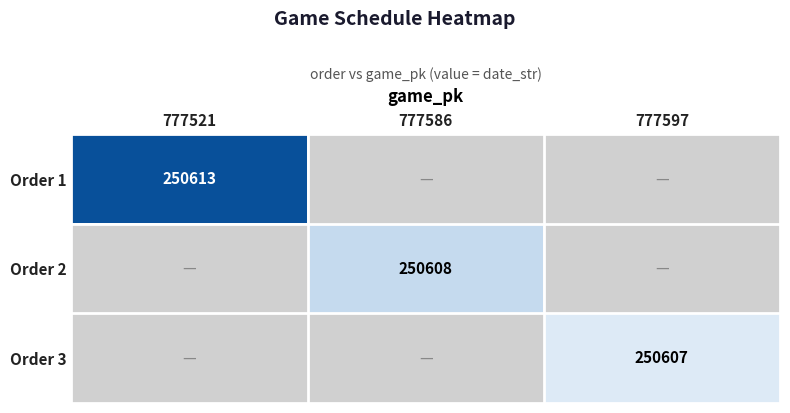

True or false: Order 1 has a value of 85062 at 777521.

False